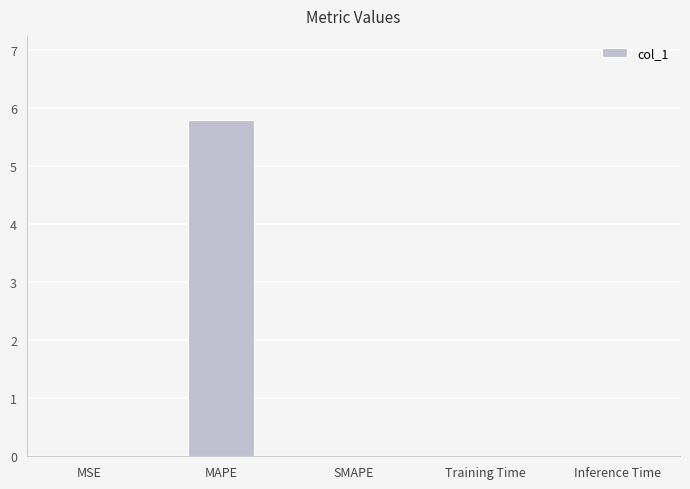

How many series are shown in this chart?

1